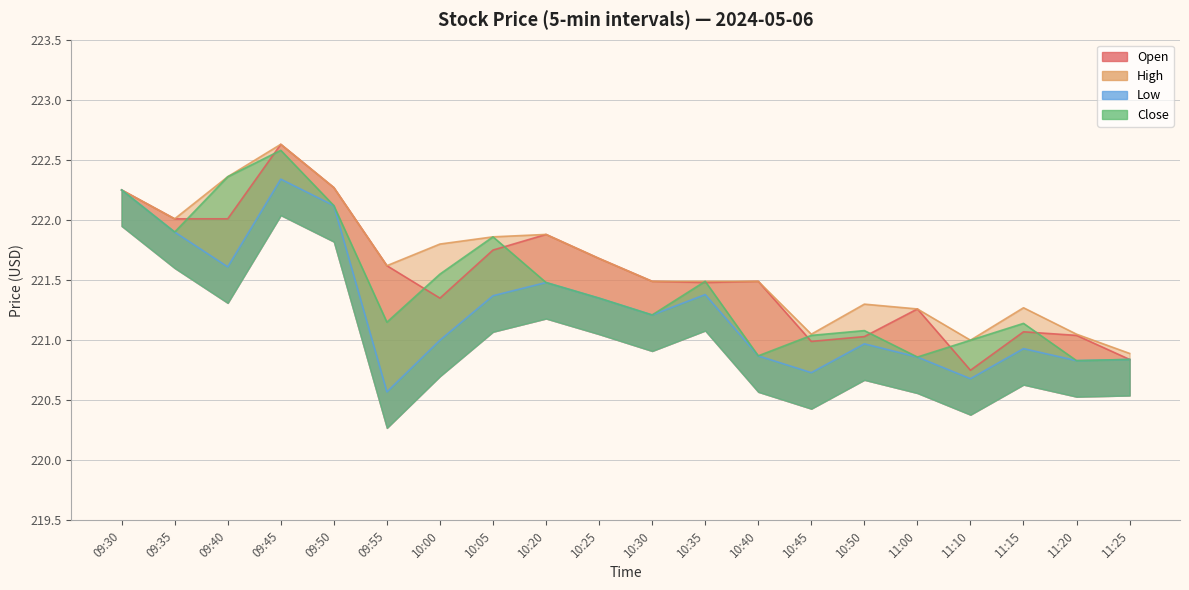

What is the label of the 4th point from the right?

11:10